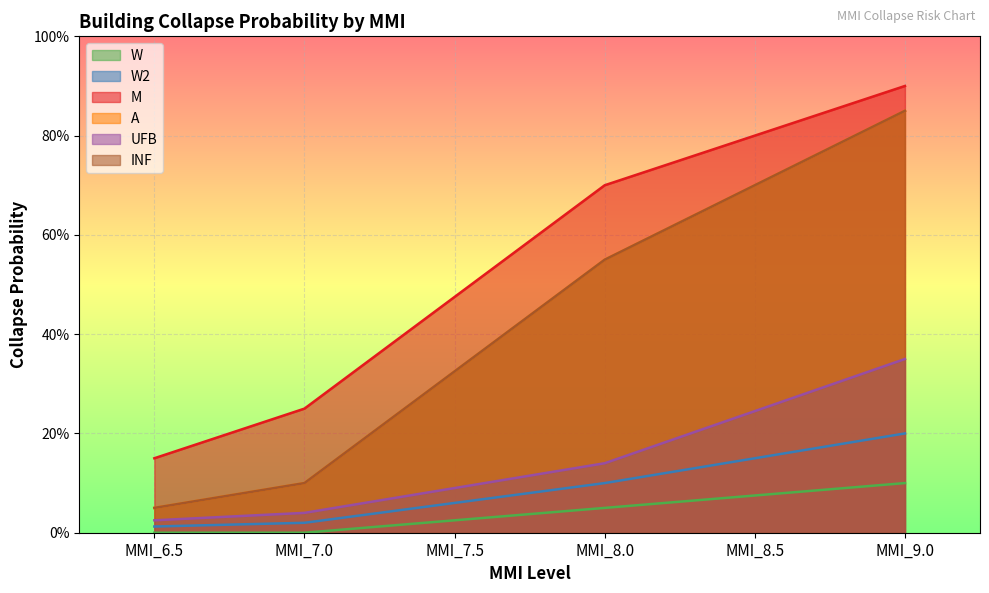

The W series shows 0.0 at MMI_7.5. True or false?

False